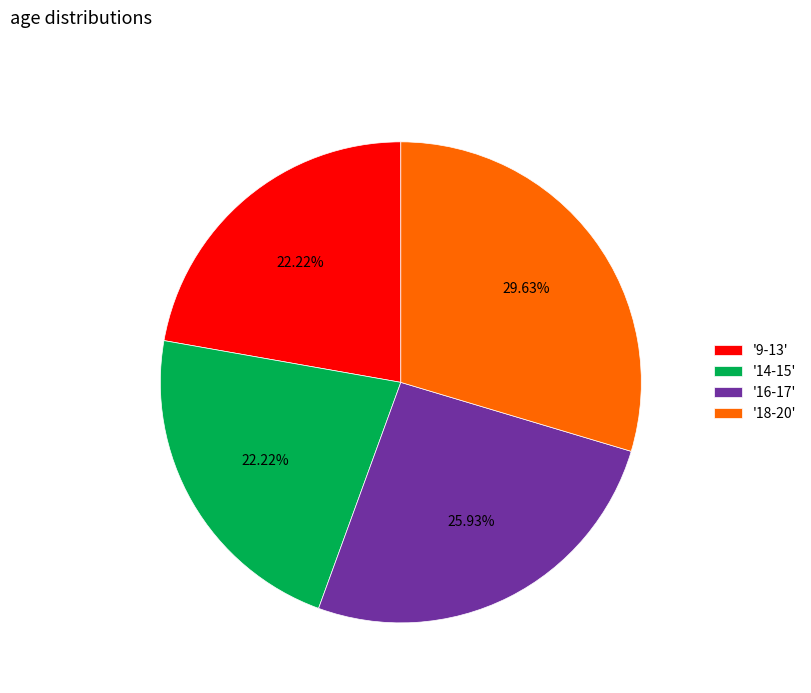

Do '18-20' and '16-17' together represent more than half of the pie?

Yes